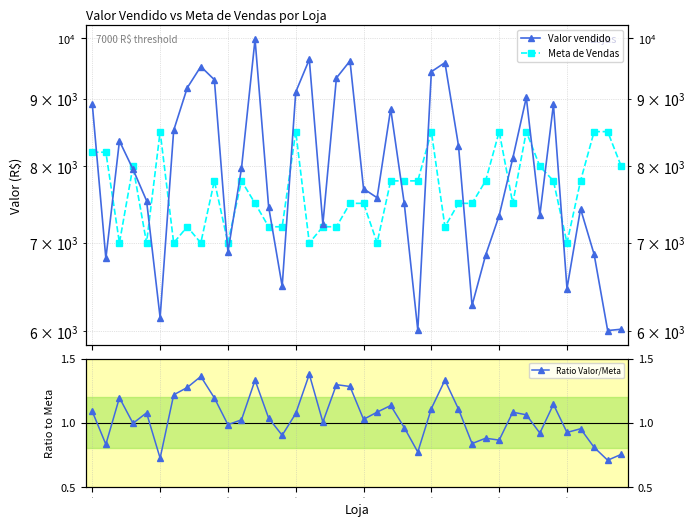

What is the sum of the Meta de Vendas values at 34 and 23?

15600.0